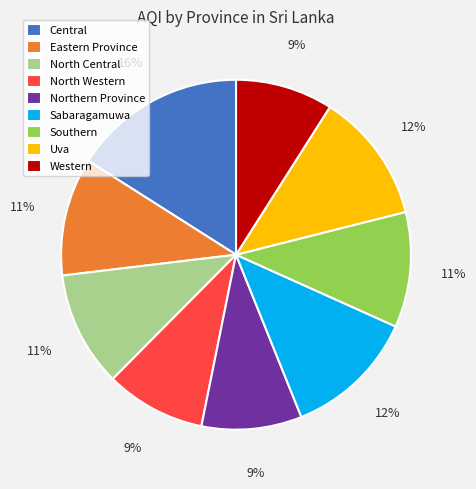

To the nearest percent, what percentage of the pie is Southern?

11%